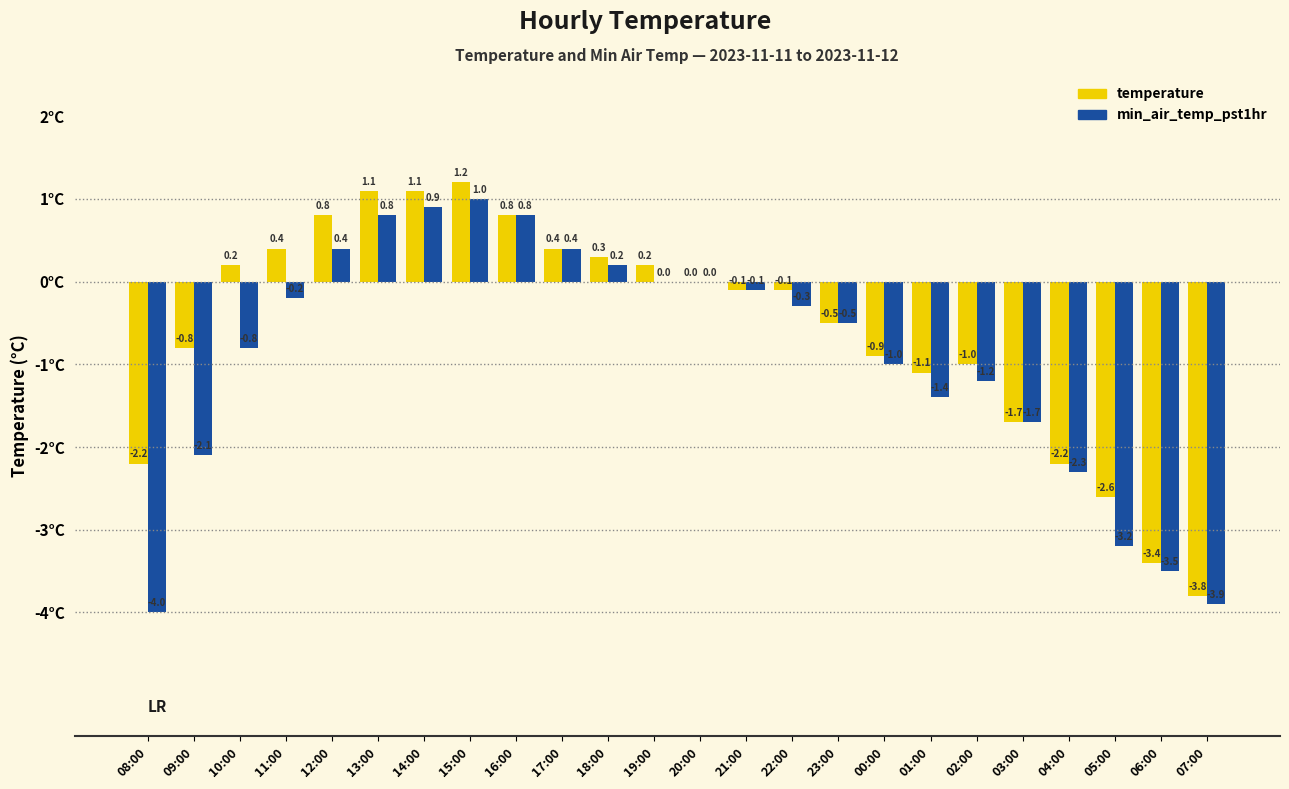

The value of temperature at 06:00 is -3.4. True or false?

True